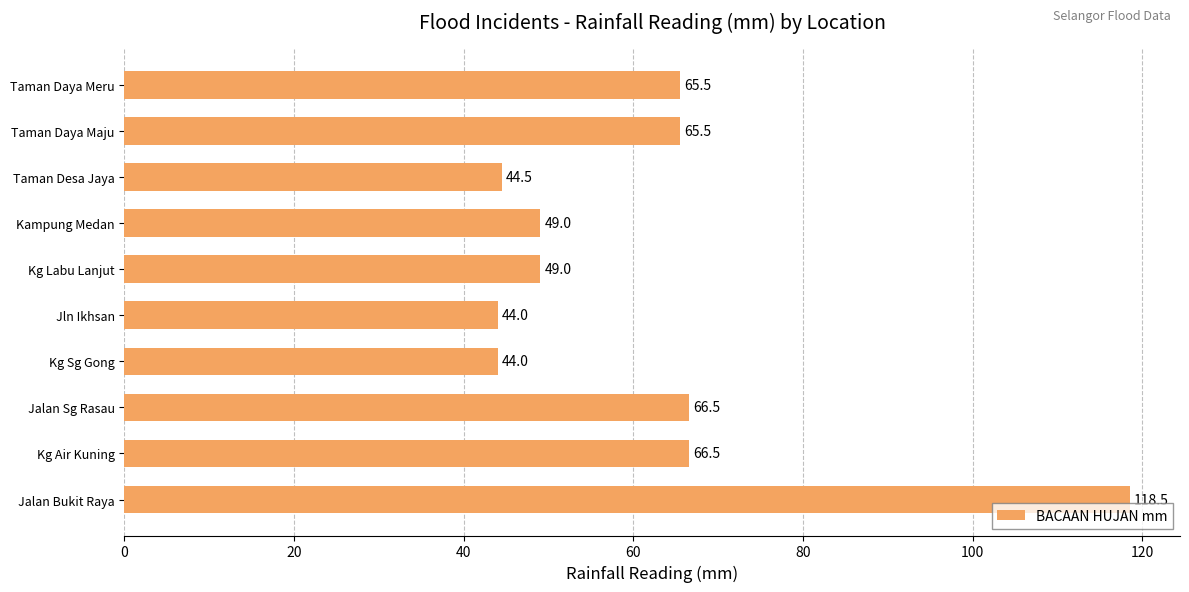

Reading bottom to top, list all the values displayed in this chart.

118.5	66.5	66.5	44.0	44.0	49.0	49.0	44.5	65.5	65.5